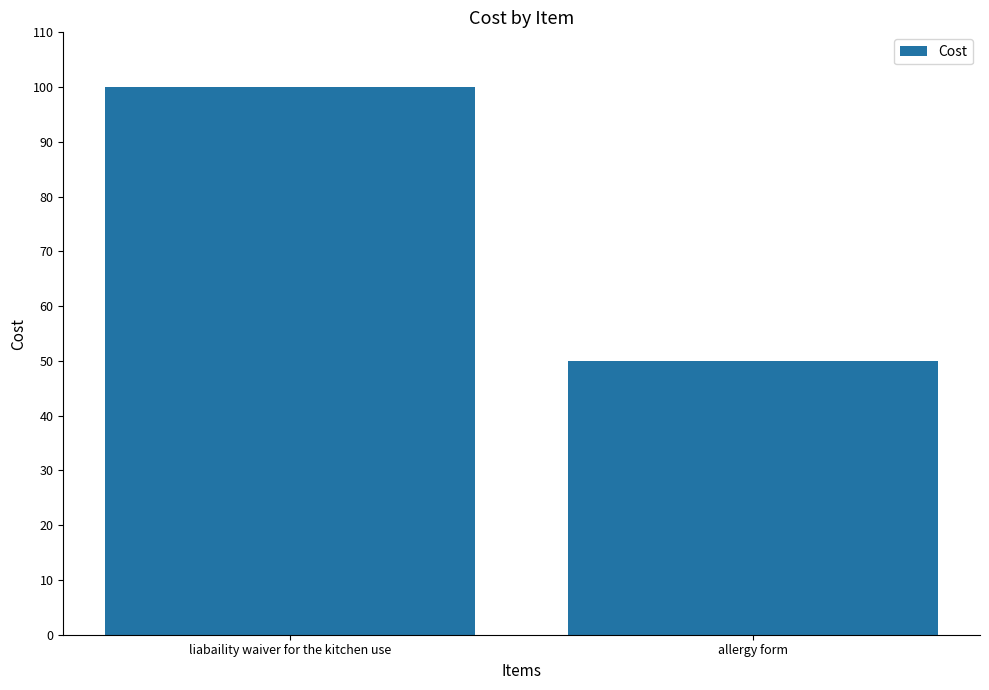

What is the ratio of the value at liabaility waiver for the kitchen use to the value at allergy form?

2.0